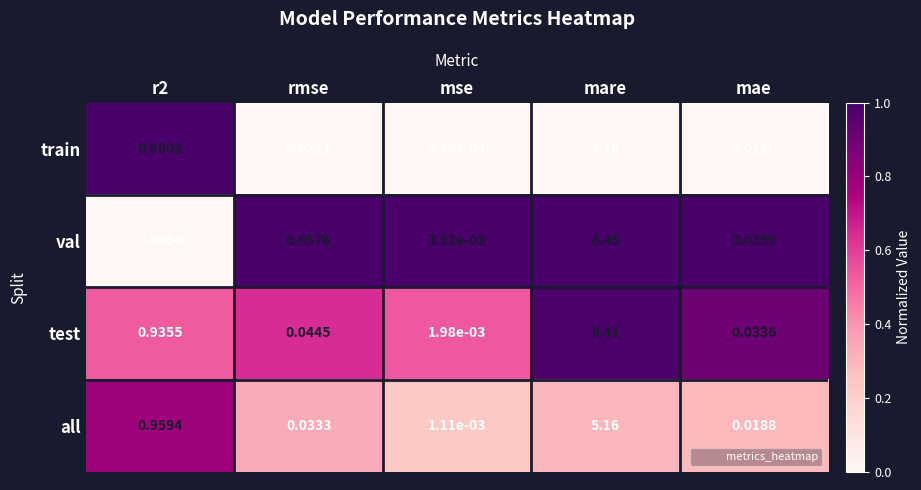

How many categories are shown in the chart?

5